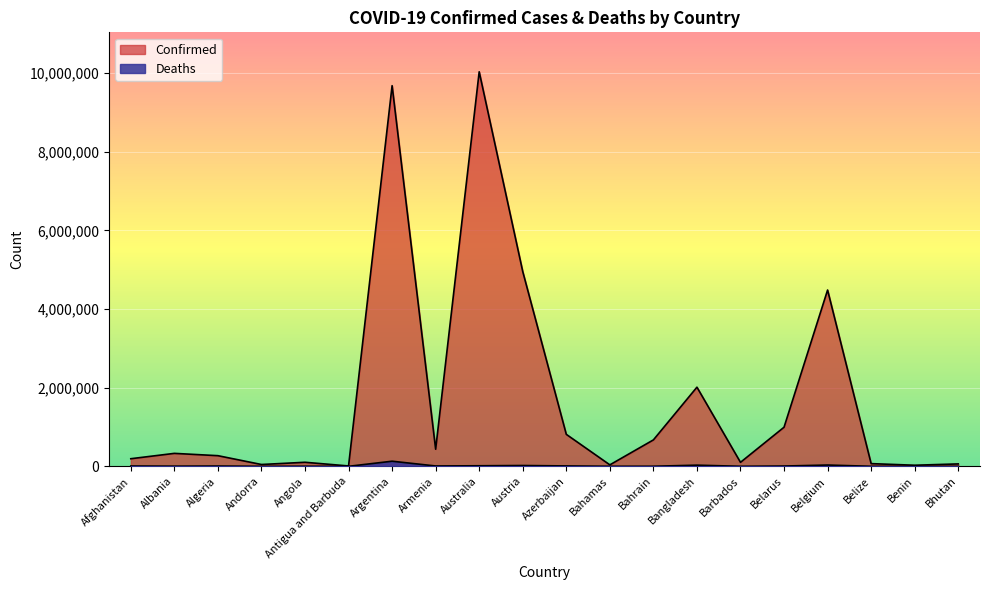

What is the difference between the maximum and second lowest values in the Confirmed series?

10003766